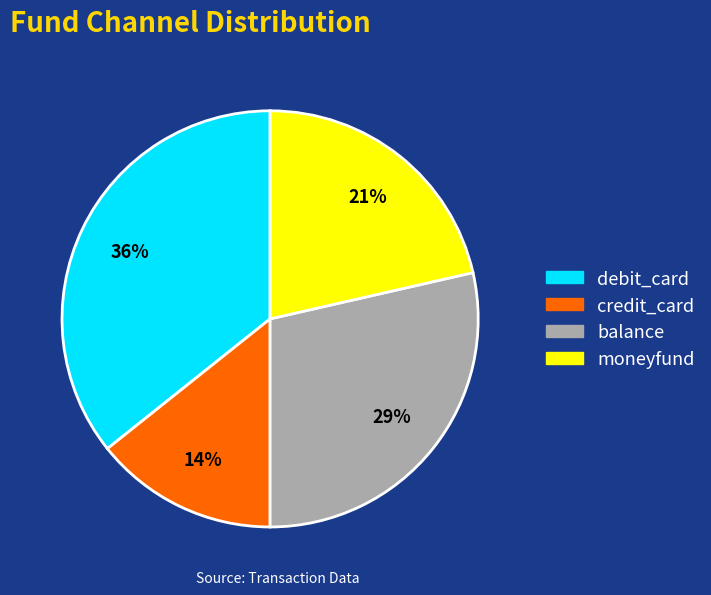

What is the largest slice in the pie chart?

debit_card